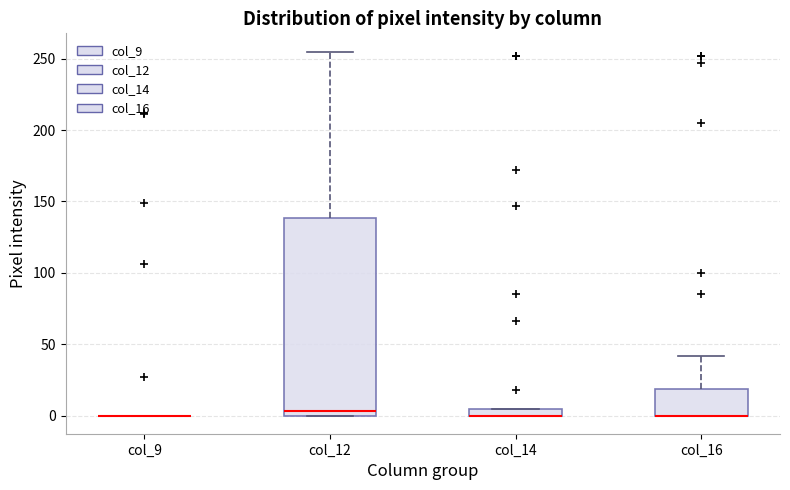

Comparing the boxes themselves (not the whiskers), which one is the tallest?

col_12